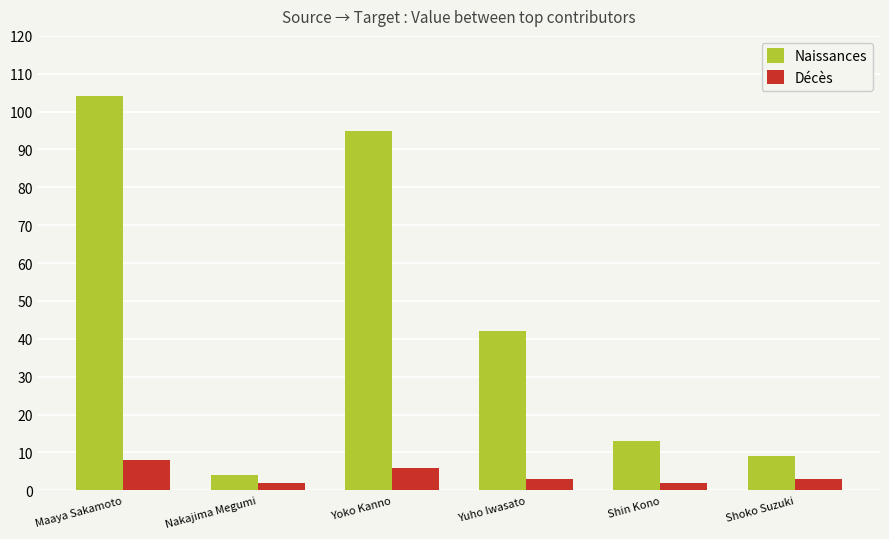

Which category has the highest value across all series?

Maaya Sakamoto